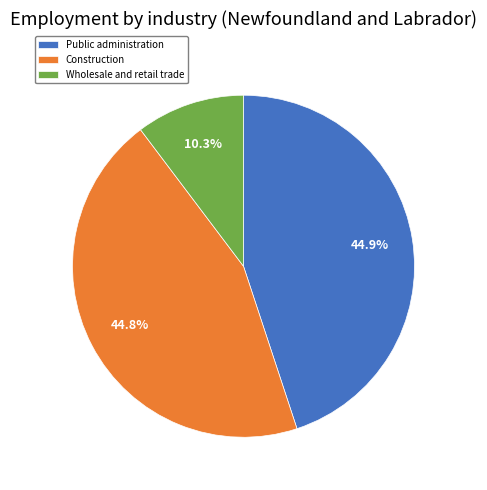

Between Public administration and Wholesale and retail trade, which is larger?

Public administration